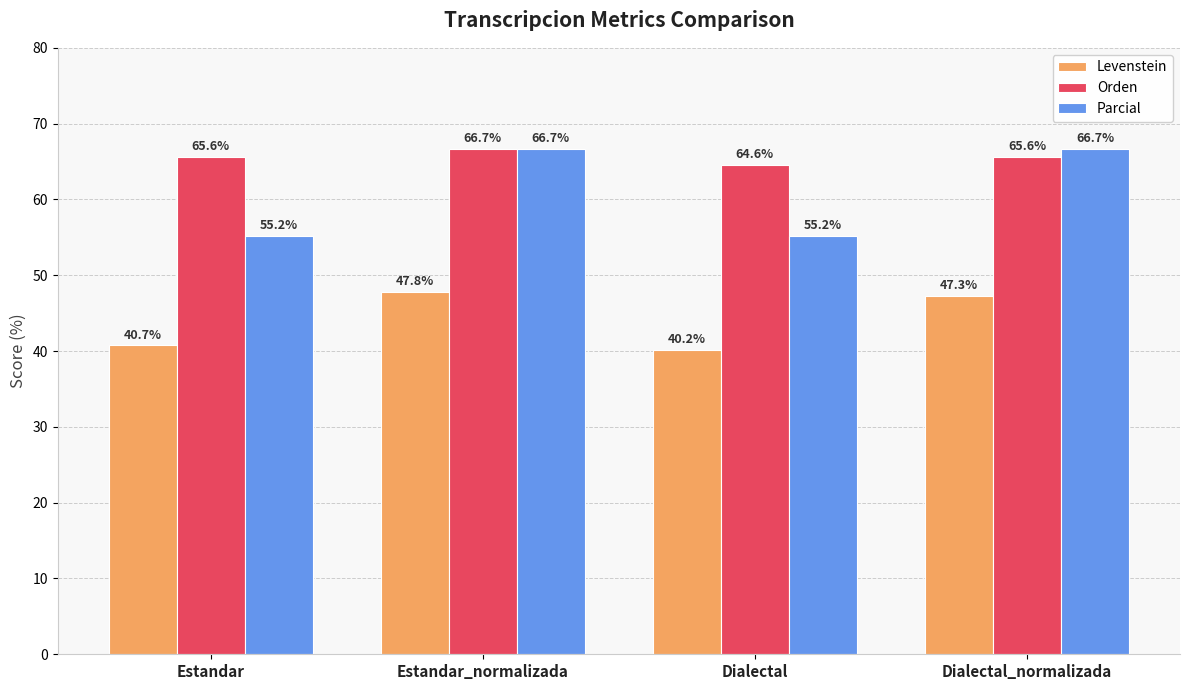

What are all the series names shown in the legend?

Levenstein, Orden, Parcial